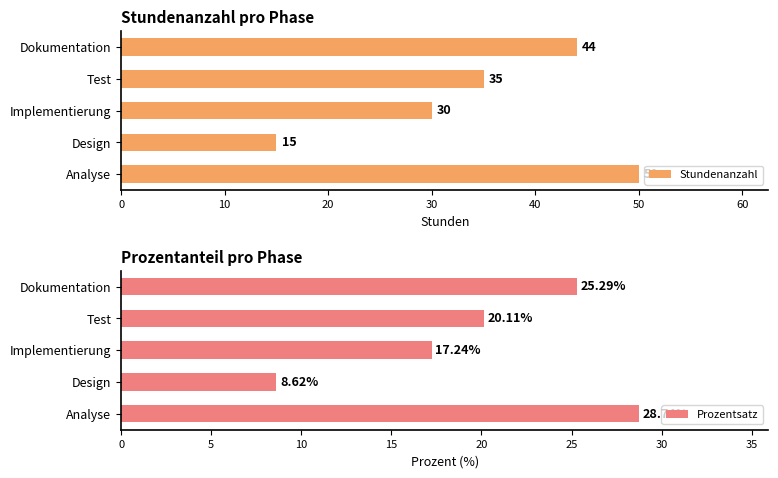

What is the value of the Stundenanzahl bar at the 2nd from the left?

15.0